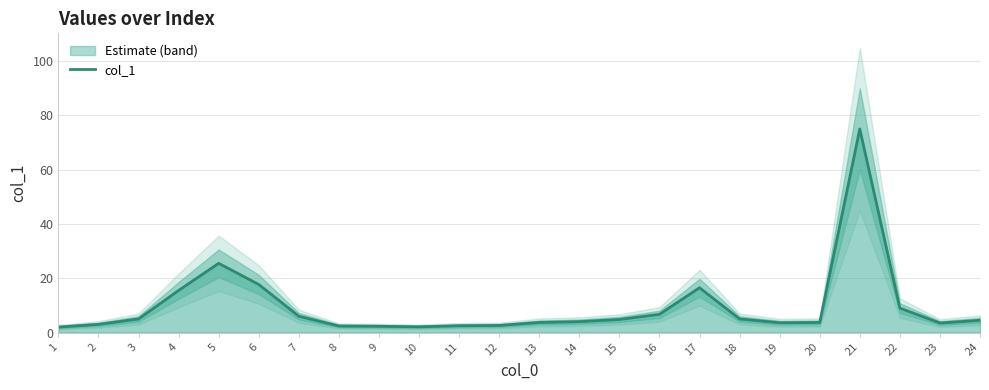

True or false: the data shows 2.6 at 12.

True